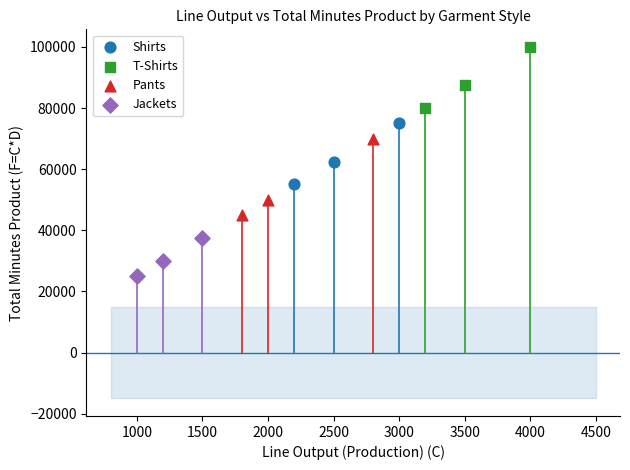

Which series has the largest Y range (max minus min)?

Pants